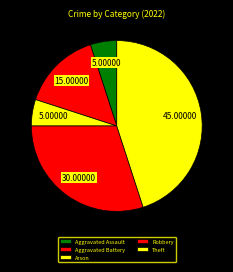

How many segments does this pie chart have?

5